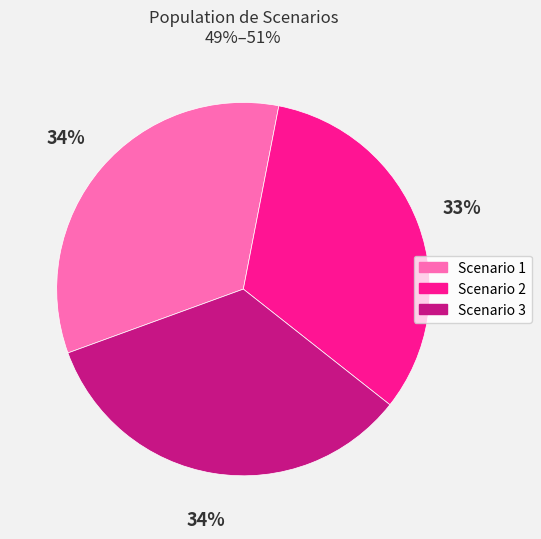

The Scenario 1 slice represents 28% of the pie. True or false?

False